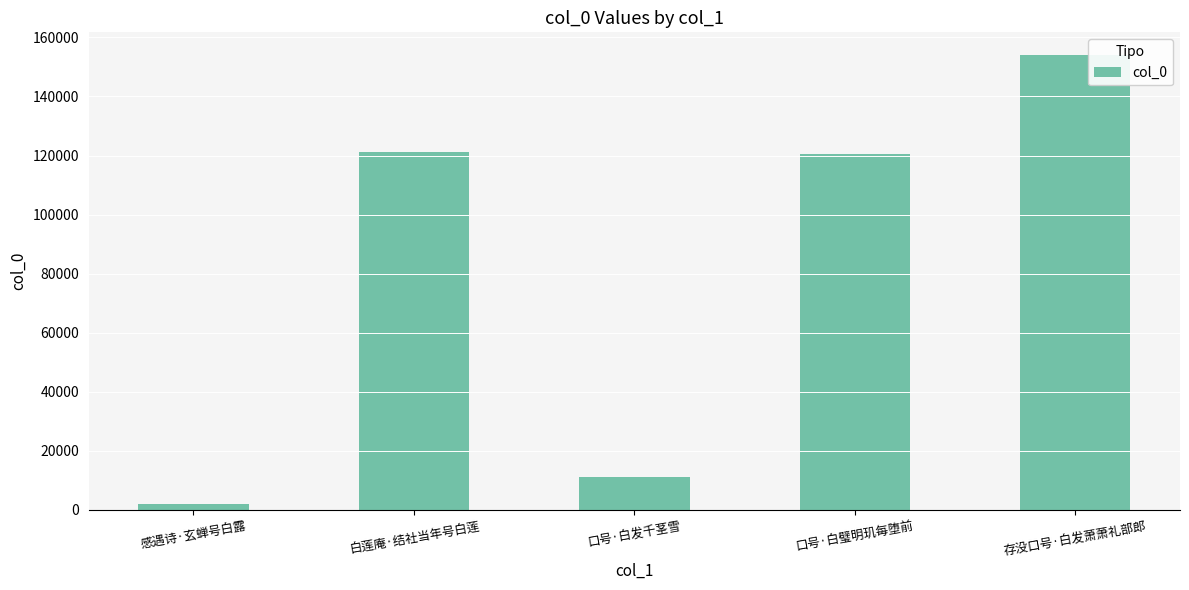

How many bars are there in total?

5